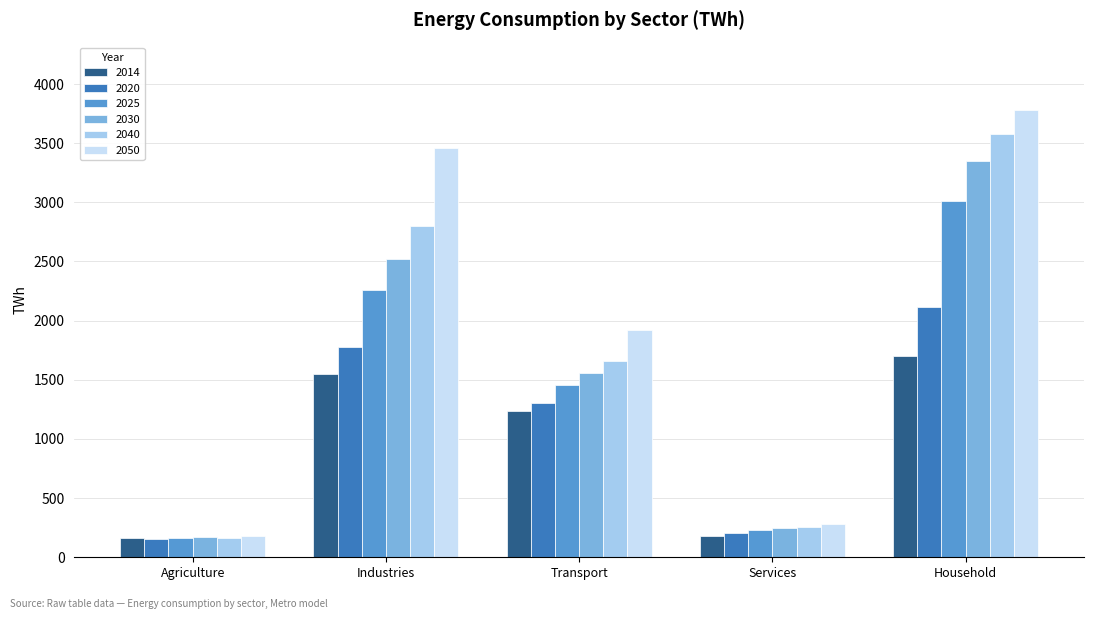

What is the label of the 1st bar from the right?

Household